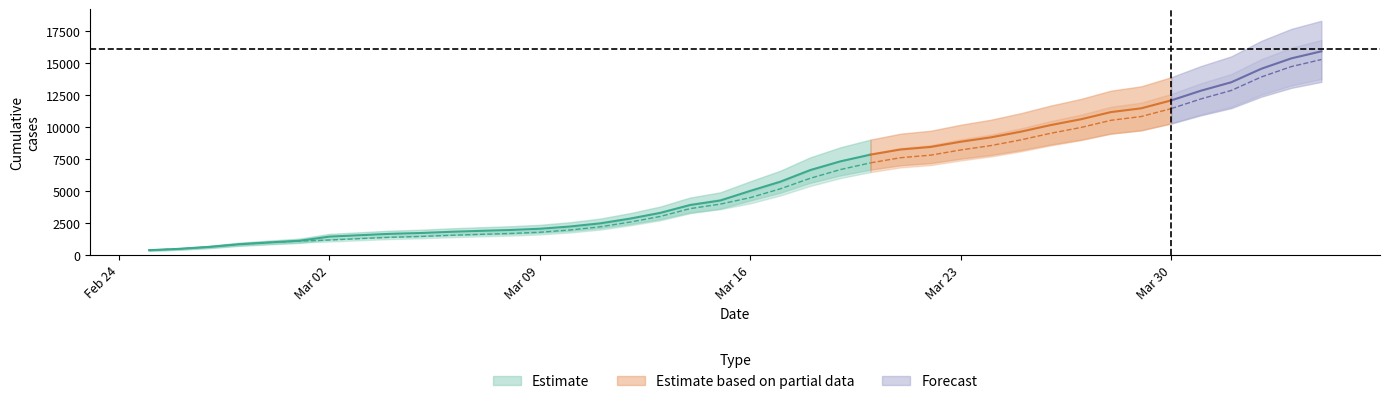

Reading right to left, extract all data points from this chart.

CH: 2020-04-04=15926	2020-04-03=15375	2020-04-02=14561	2020-04-01=13505	2020-03-31=12852	2020-03-30=12086	2020-03-29=11467	2020-03-28=11175	2020-03-27=10613	2020-03-26=10162	2020-03-25=9642	2020-03-24=9196	2020-03-23=8855	2020-03-22=8449	2020-03-21=8249	2020-03-20=7847	2020-03-19=7323	2020-03-18=6644	2020-03-17=5731	2020-03-16=5012	2020-03-15=4259	2020-03-14=3908	2020-03-13=3291	2020-03-12=2845	2020-03-11=2472	2020-03-10=2226	2020-03-09=2051	2020-03-08=1952	2020-03-07=1885	2020-03-06=1809	2020-03-05=1715	2020-03-04=1652	2020-03-03=1544	2020-03-02=1436	2020-03-01=1113	2020-02-29=981	2020-02-28=840	2020-02-27=630	2020-02-26=479	2020-02-25=375
GE: 2020-04-04=15284	2020-04-03=14733	2020-04-02=13919	2020-04-01=12863	2020-03-31=12210	2020-03-30=11444	2020-03-29=10825	2020-03-28=10533	2020-03-27=9971	2020-03-26=9520	2020-03-25=9000	2020-03-24=8554	2020-03-23=8213	2020-03-22=7807	2020-03-21=7607	2020-03-20=7205	2020-03-19=6681	2020-03-18=6002	2020-03-17=5174	2020-03-16=4485	2020-03-15=3978	2020-03-14=3627	2020-03-13=3010	2020-03-12=2574	2020-03-11=2201	2020-03-10=1955	2020-03-09=1780	2020-03-08=1681	2020-03-07=1614	2020-03-06=1538	2020-03-05=1447	2020-03-04=1384	2020-03-03=1278	2020-03-02=1171	2020-03-01=1083	2020-02-29=981	2020-02-28=840	2020-02-27=630	2020-02-26=479	2020-02-25=375